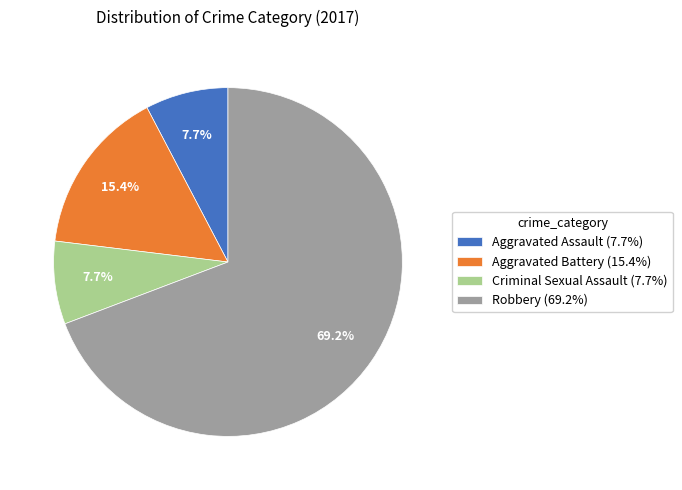

What percentage is the Robbery slice, to the nearest percent?

69%